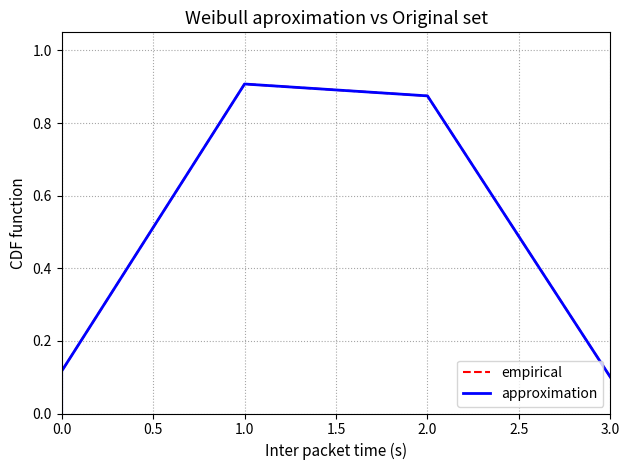

Which series has the widest spread of values?

empirical